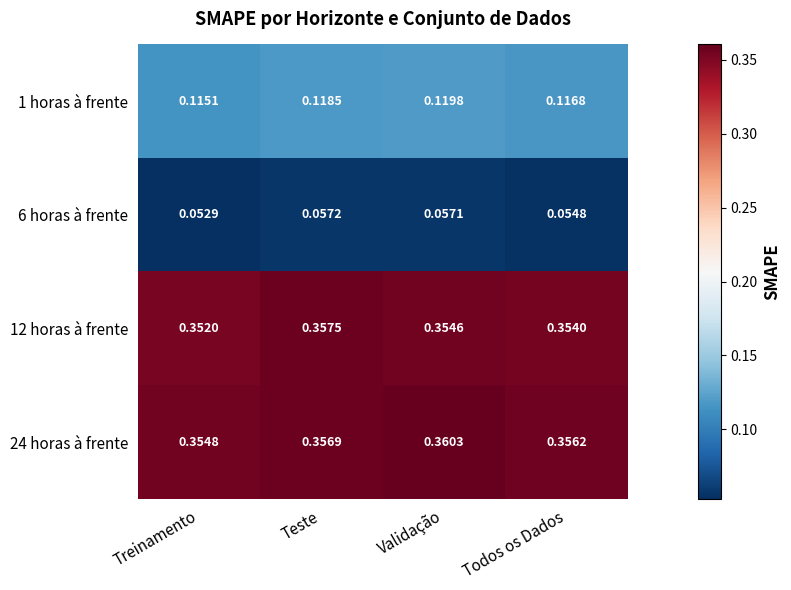

Which category has the highest value in the 24 horas à frente series?

Validação